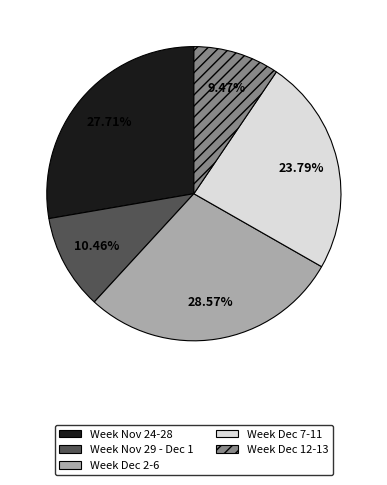

Approximately how many times larger is the value at Week Nov 29 - Dec 1 compared to Week Dec 2-6?

0.4